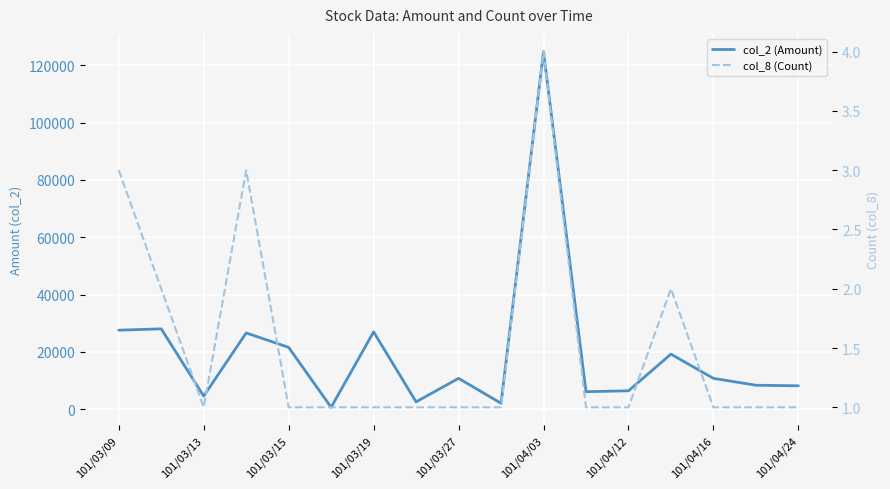

What is the sum of all col_2 (Amount) values?

335730